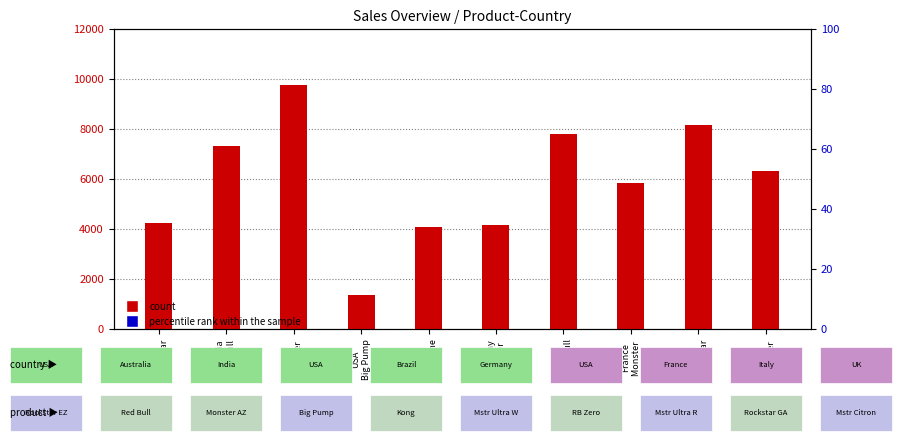

Which series contains the highest Y value?

count